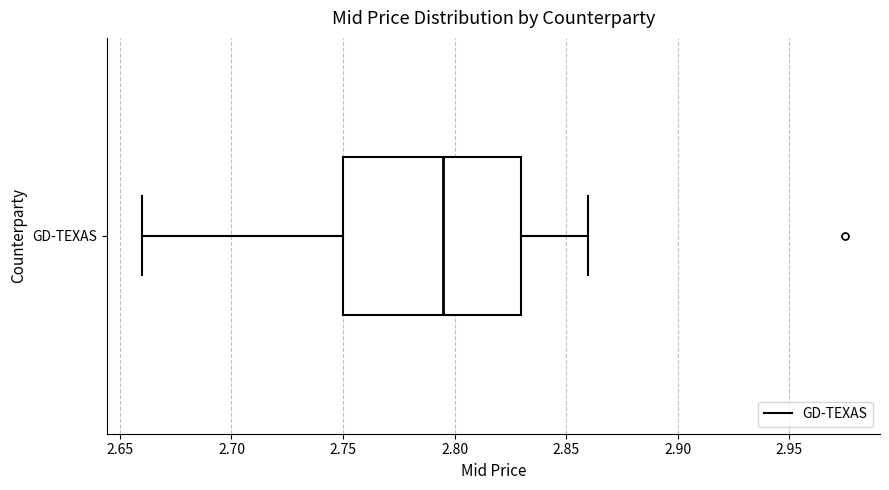

Read this box plot against the x-axis: the position of the median line, the range covered by the box, and the ends of both whiskers. The values are not printed on the chart, so give them approximately, as read against the axis.

median 2.795, box 2.750 to 2.830, whiskers 2.660 to 2.860